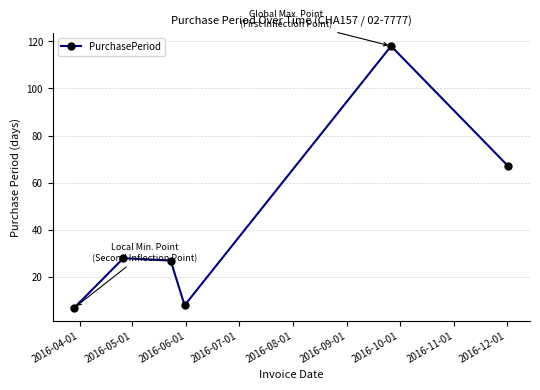

What is the smallest value displayed?

7